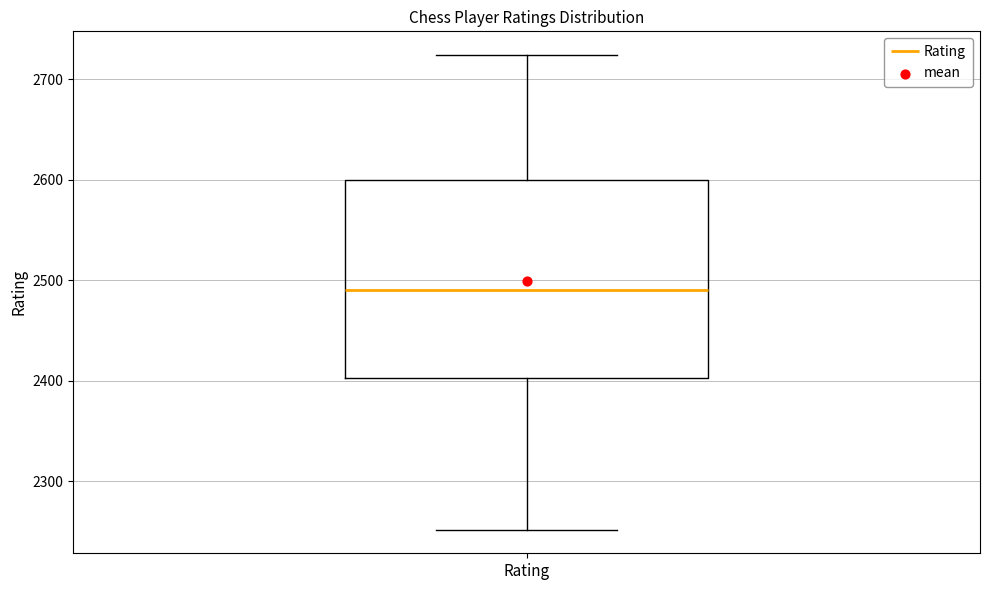

Where does the upper whisker of the box for Rating end on the y-axis? The values are not printed on the chart, so give them approximately, as read against the axis.

2720